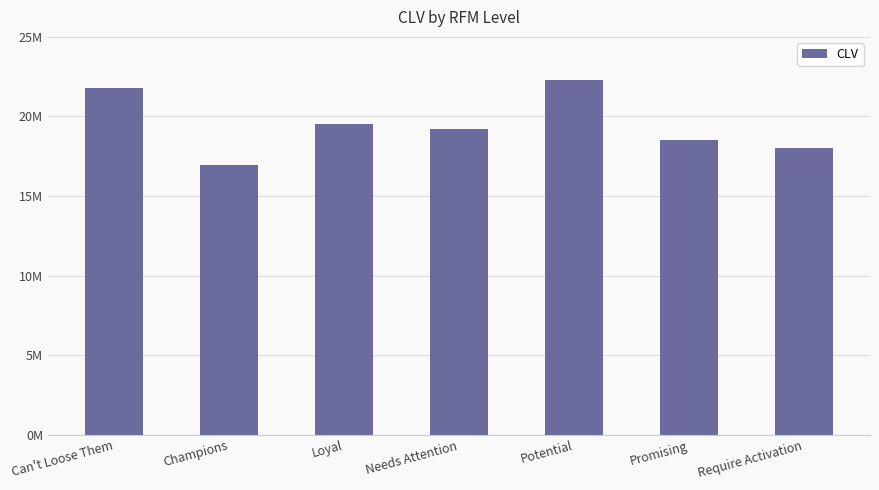

Are the bars horizontal?

No